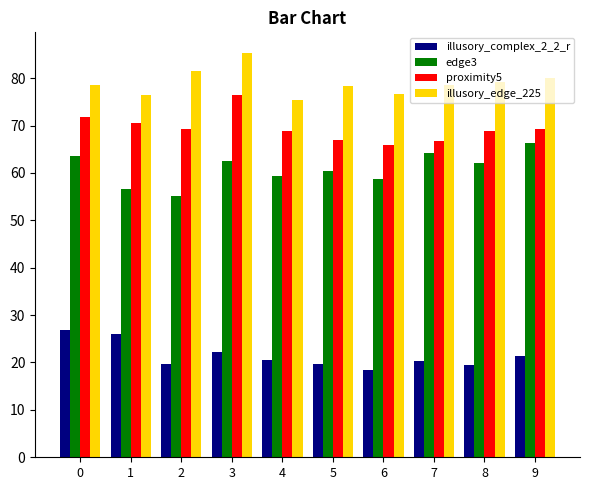

Which series changed the most between 3 and 6?

proximity5